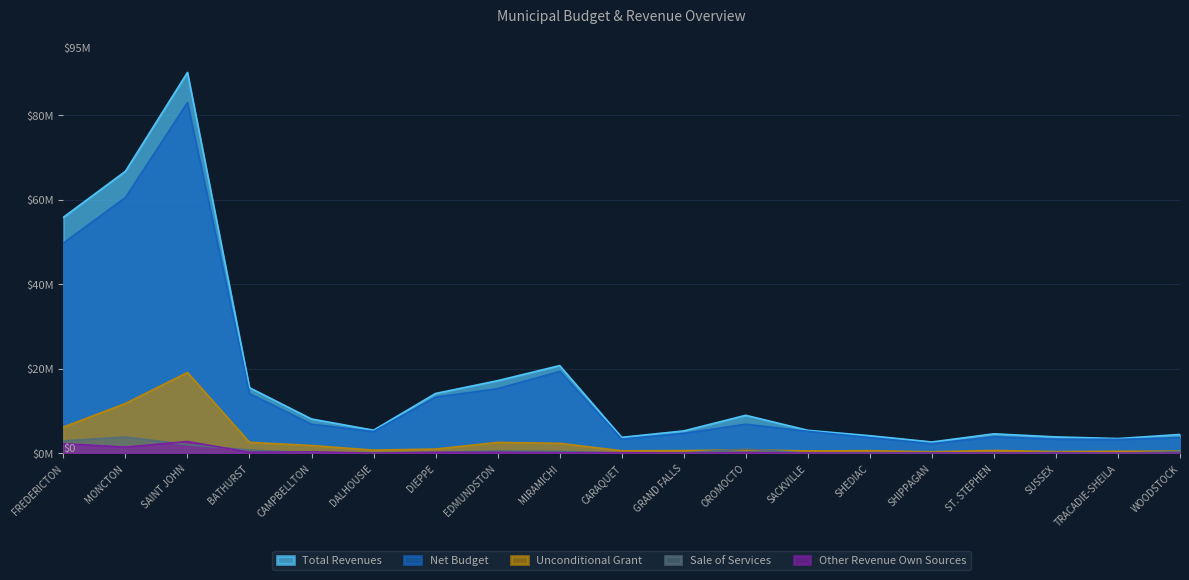

True or false: Total Revenues and Sale of Services cross at least once.

False